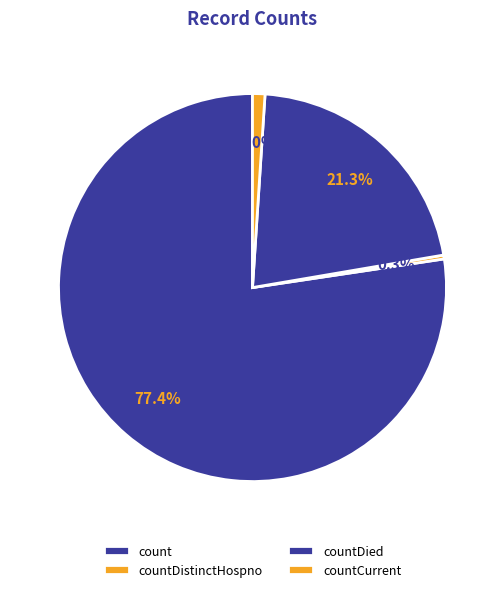

How many segments does this pie chart have?

4